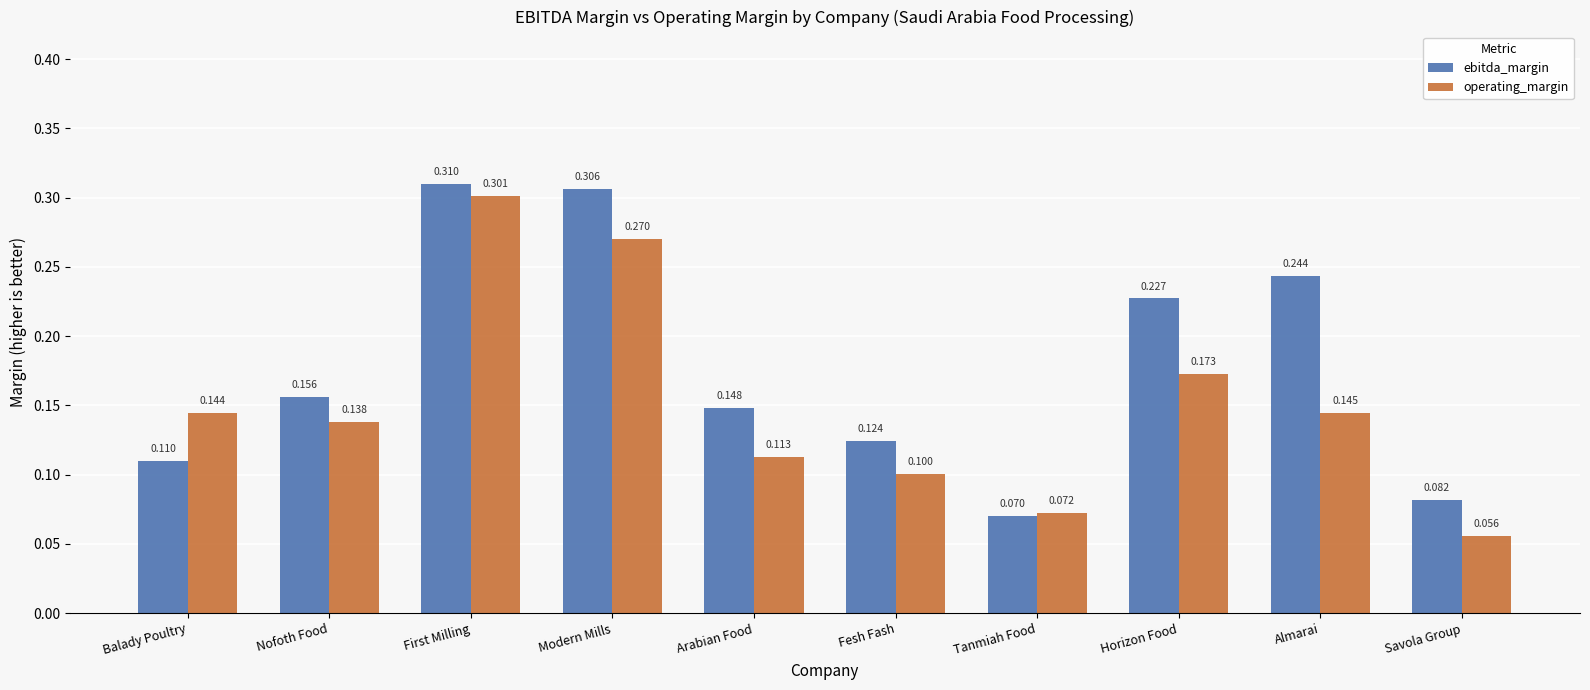

What is the sum of all ebitda_margin values?

1.8